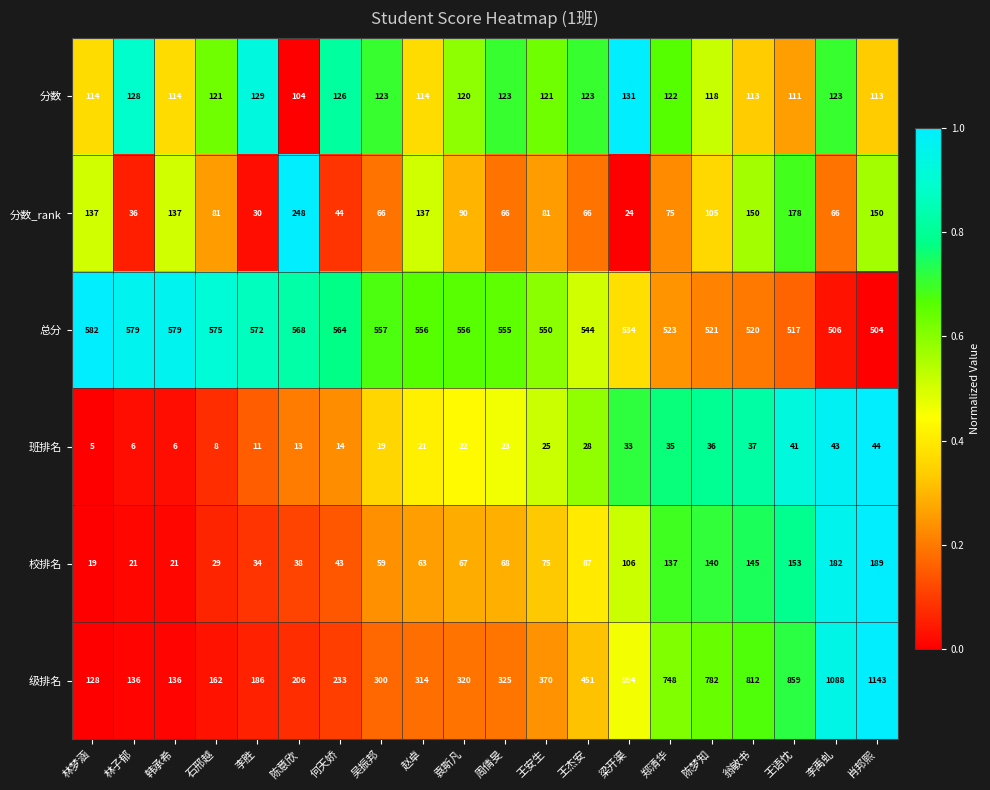

What is the sum of the 班排名 values at 石邢越 and 李禹虬?

51